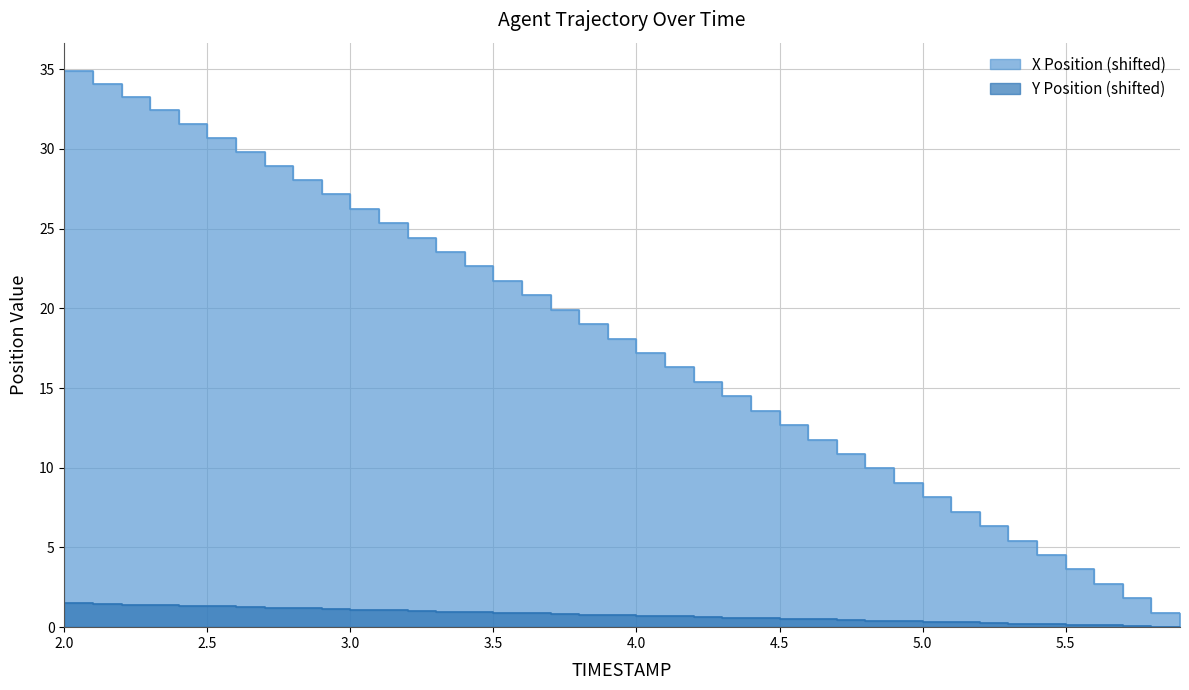

Does the chart have visible grid lines?

Yes